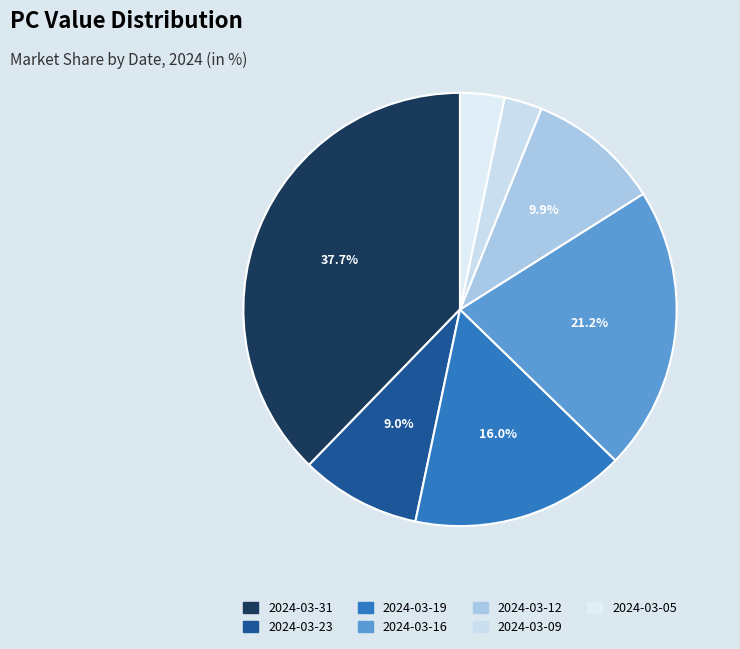

How many slices are in this pie chart?

7